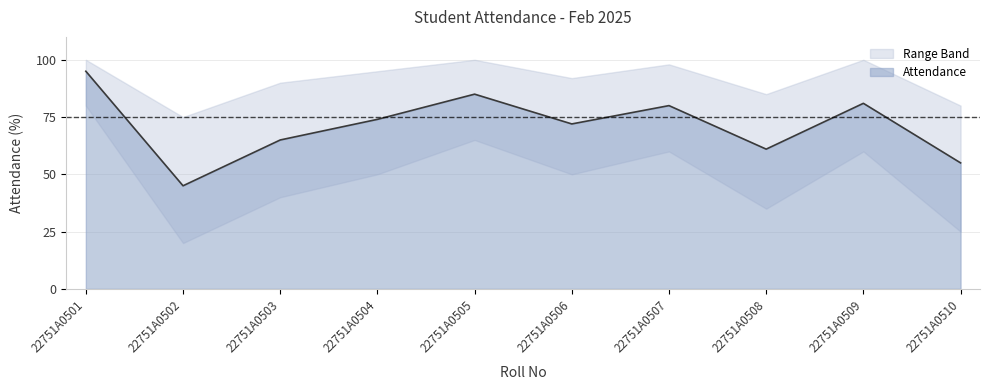

What is the value of the 2nd point from the left?

45